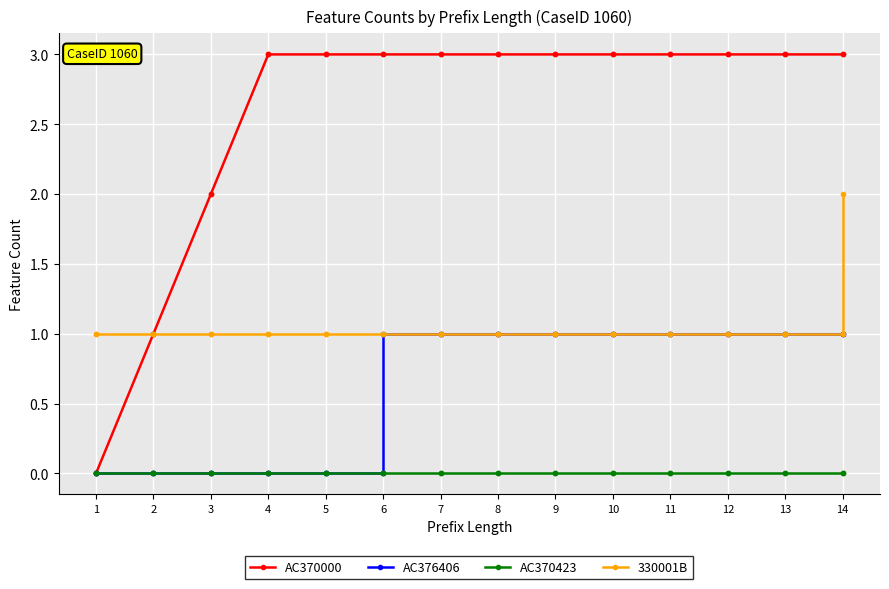

List the series in order of their peak value, lowest first.

AC370423, AC376406, 330001B, AC370000